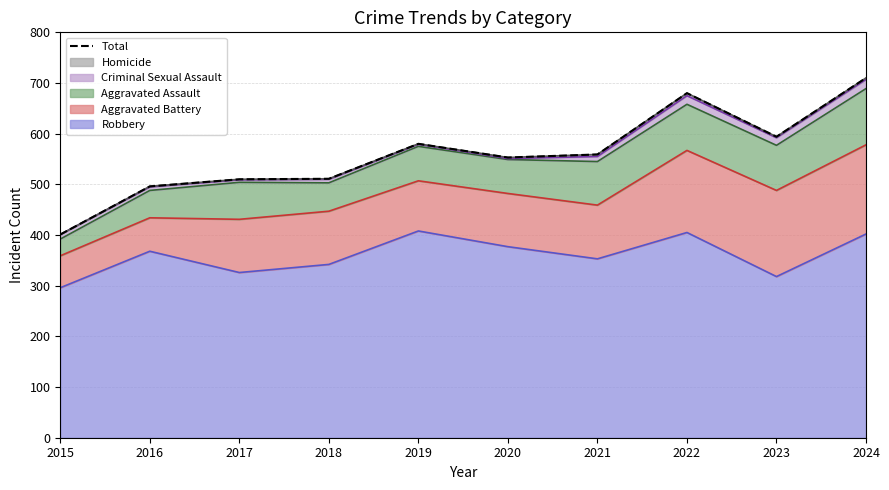

Between 2019 and 2020, which is larger?

2019